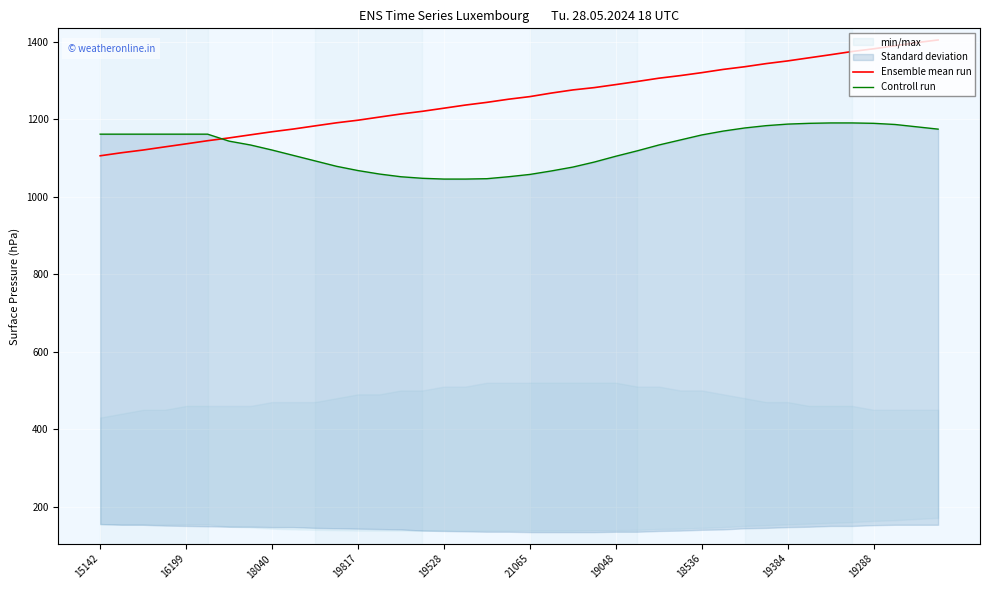

What is the average value of the Controll run series?

1126.2